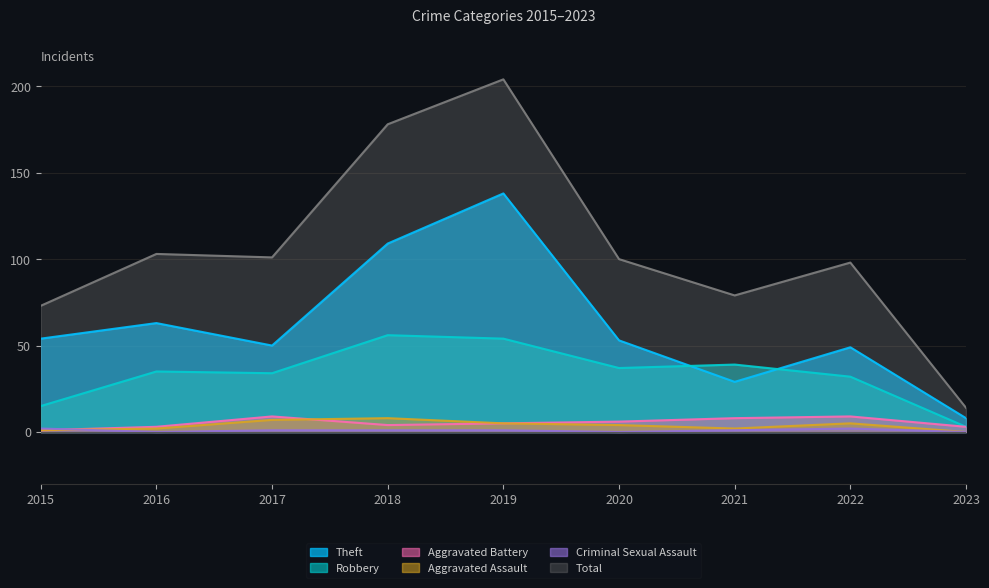

List the series in order of their peak value, highest first.

Total, Theft, Robbery, Aggravated Battery, Aggravated Assault, Criminal Sexual Assault